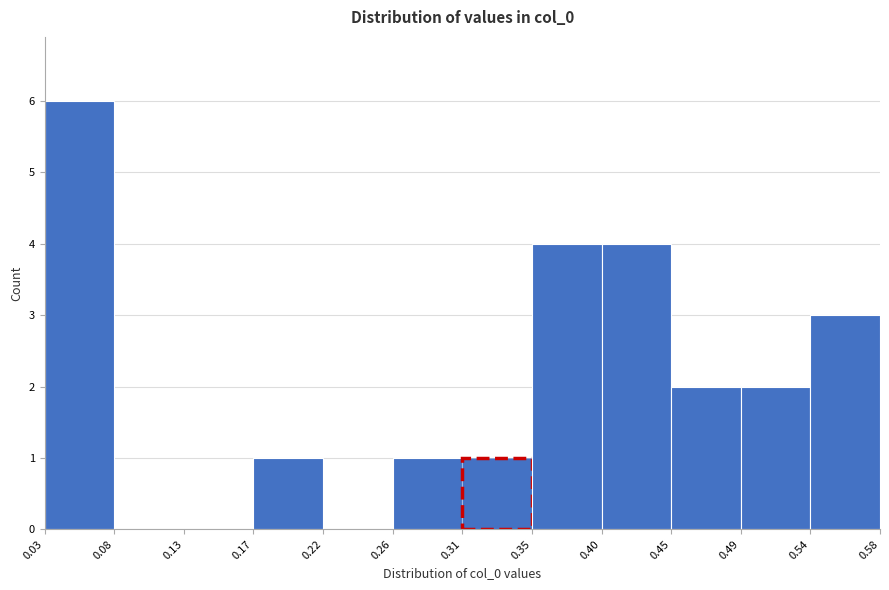

Over which range of the x-axis is the bar tallest?

0.03 to 0.08